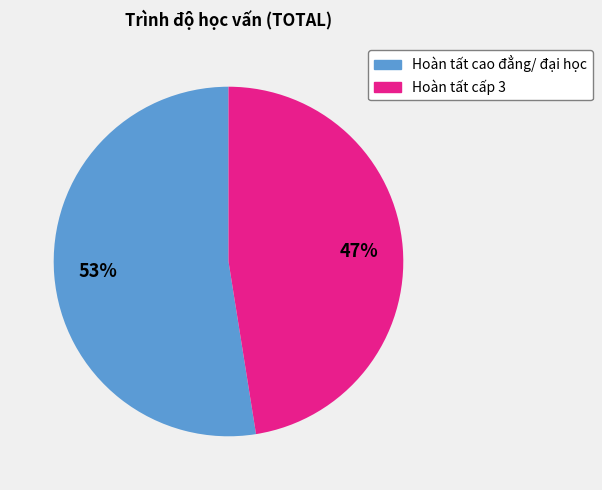

To the nearest percent, what is the average slice percentage?

50%